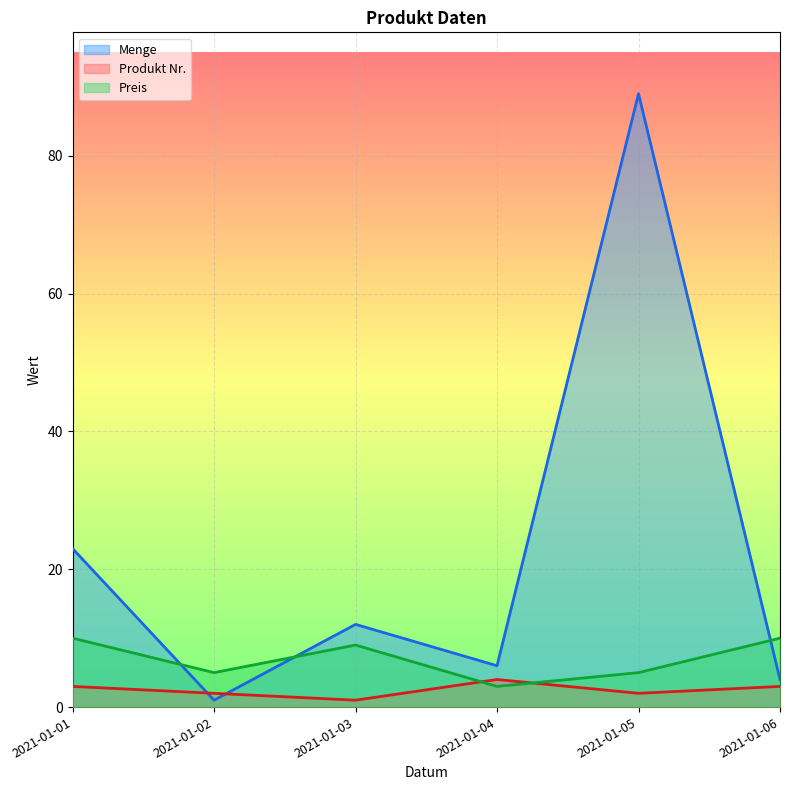

After their last crossing, which series has the higher values: Preis or Produkt Nr.?

Preis